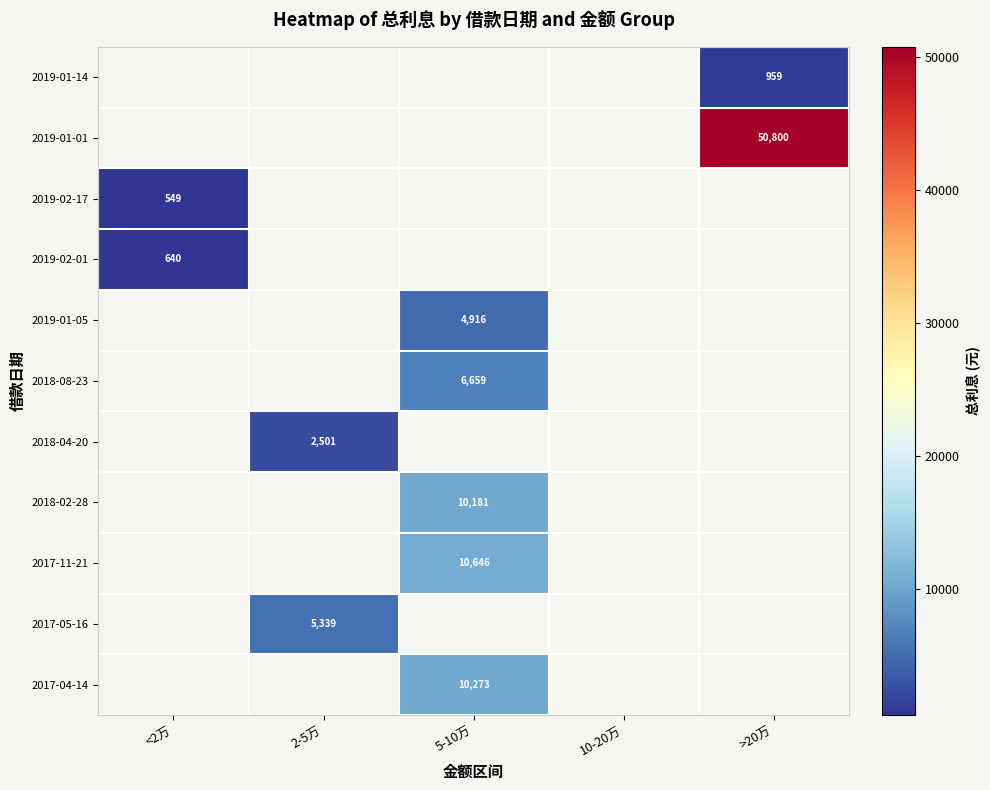

True or false: 2017-04-14 has a value of 10273.0 at 5-10万.

True